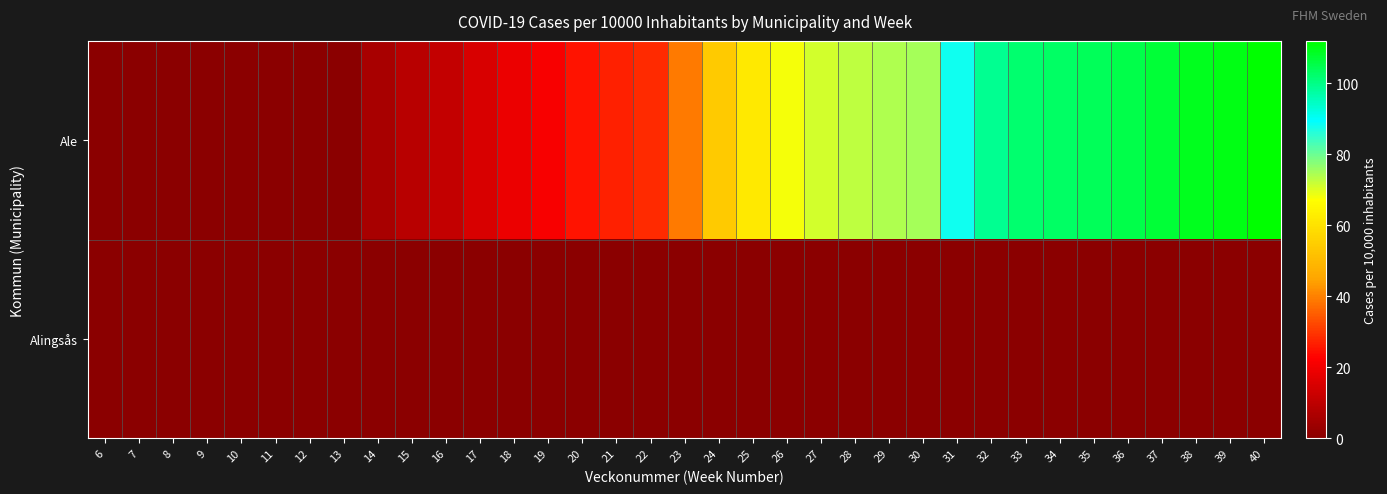

Rank the series by their average value, from lowest to highest.

Alingsås, Ale